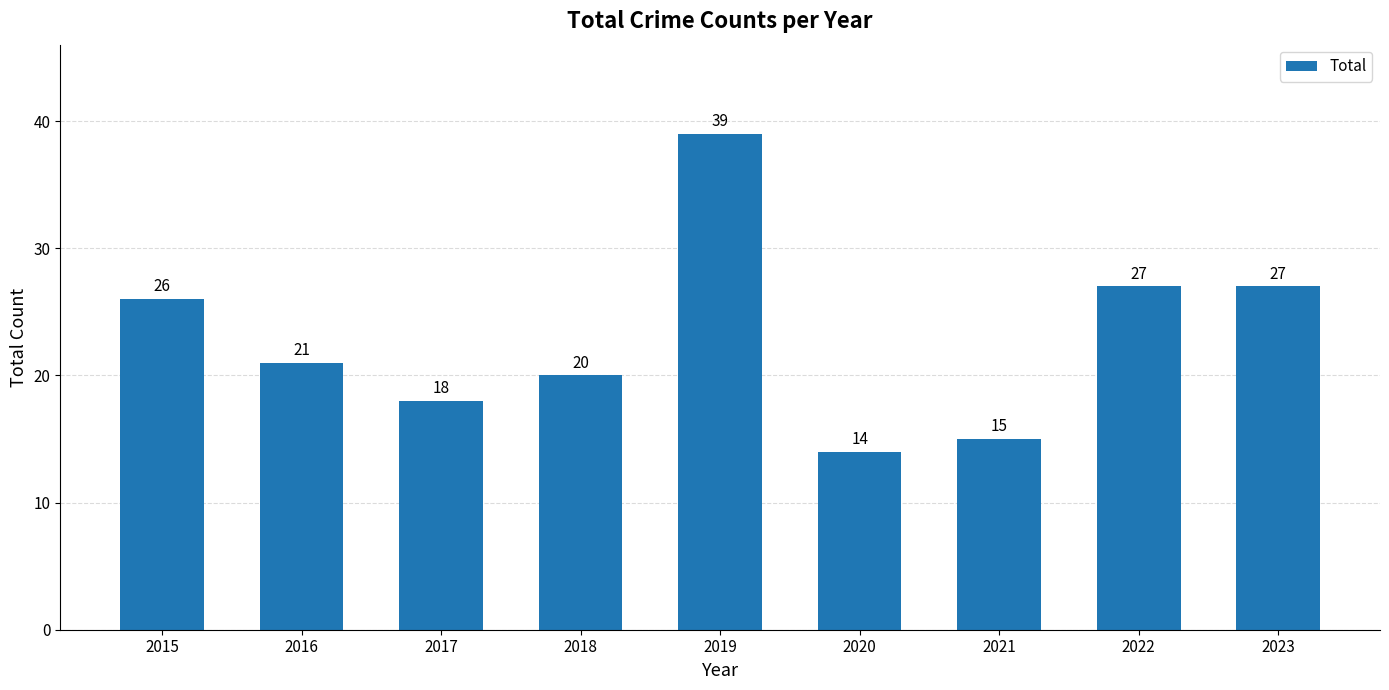

What is the difference between the maximum and minimum values?

25